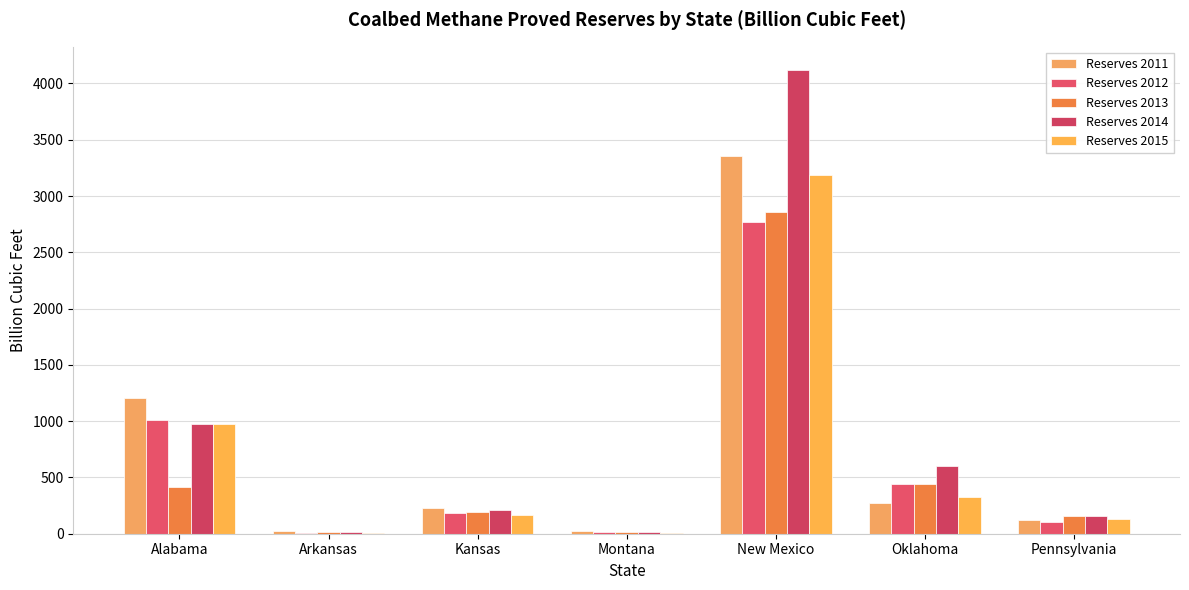

Reading left to right, list all the values displayed in this chart.

Reserves 2011: Alabama=1210	Arkansas=21	Kansas=228	Montana=25	New Mexico=3358	Oklahoma=274	Pennsylvania=124
Reserves 2012: Alabama=1006	Arkansas=10	Kansas=183	Montana=11	New Mexico=2772	Oklahoma=439	Pennsylvania=106
Reserves 2013: Alabama=413	Arkansas=13	Kansas=189	Montana=16	New Mexico=2856	Oklahoma=440	Pennsylvania=161
Reserves 2014: Alabama=978	Arkansas=15	Kansas=211	Montana=11	New Mexico=4120	Oklahoma=602	Pennsylvania=158
Reserves 2015: Alabama=975	Arkansas=5	Kansas=170	Montana=3	New Mexico=3189	Oklahoma=328	Pennsylvania=135